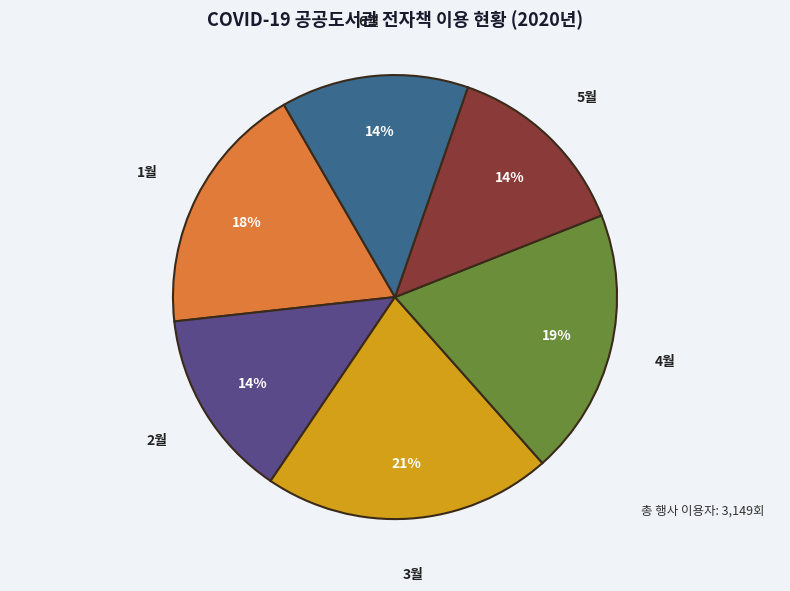

To the nearest percent, what is the difference between the 3월 and 5월 slice percentages?

7%